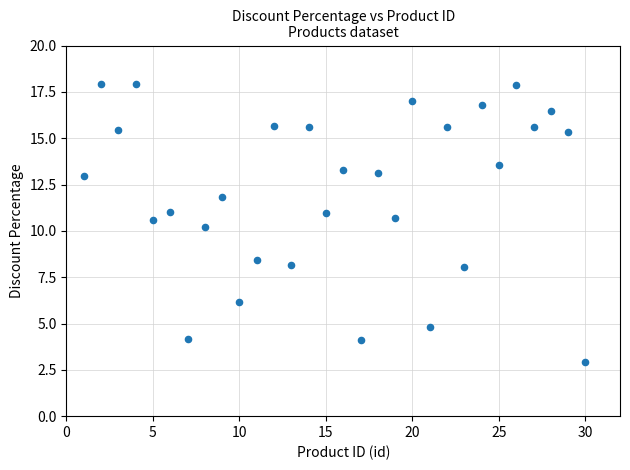

What Y value in the scatter plot is closest to 10?

10.2